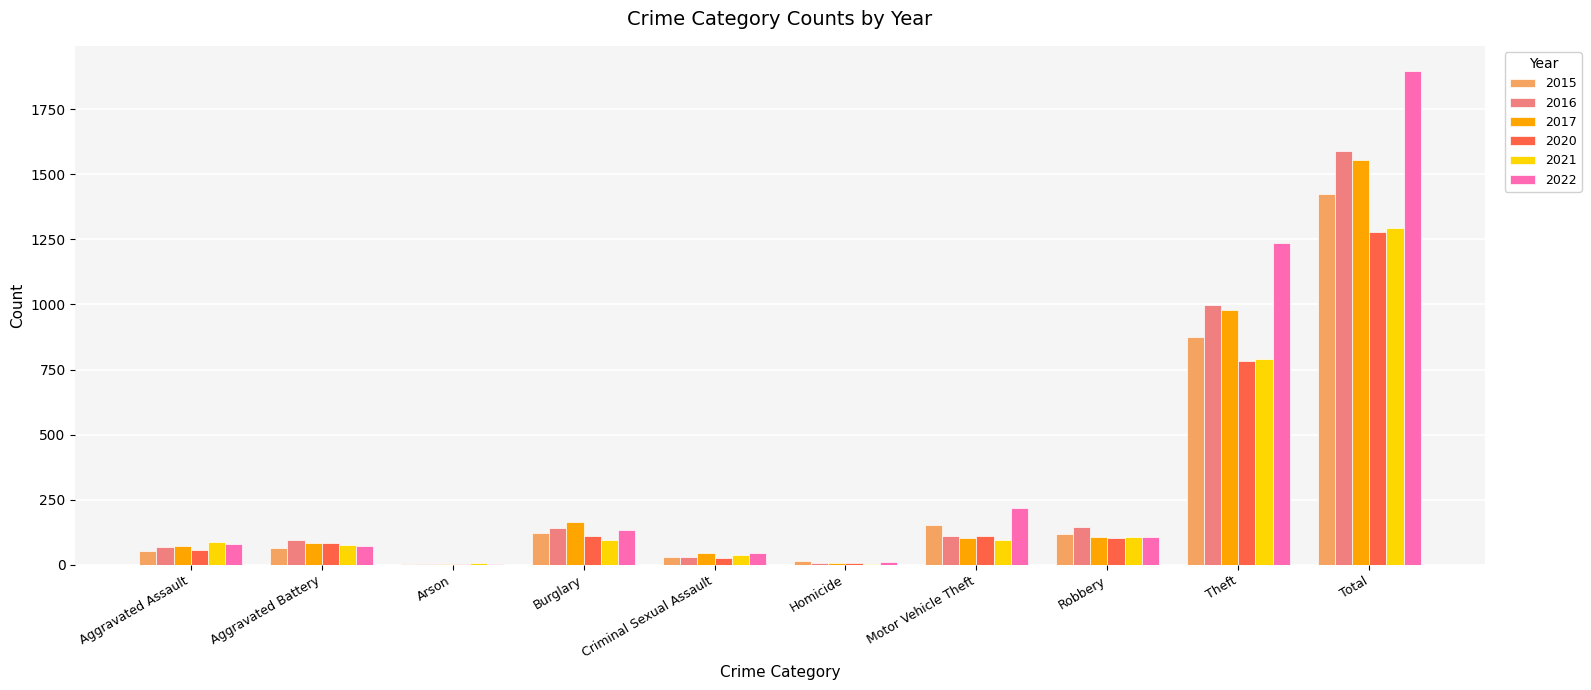

True or false: 2015 has a value of 121 at Burglary.

True